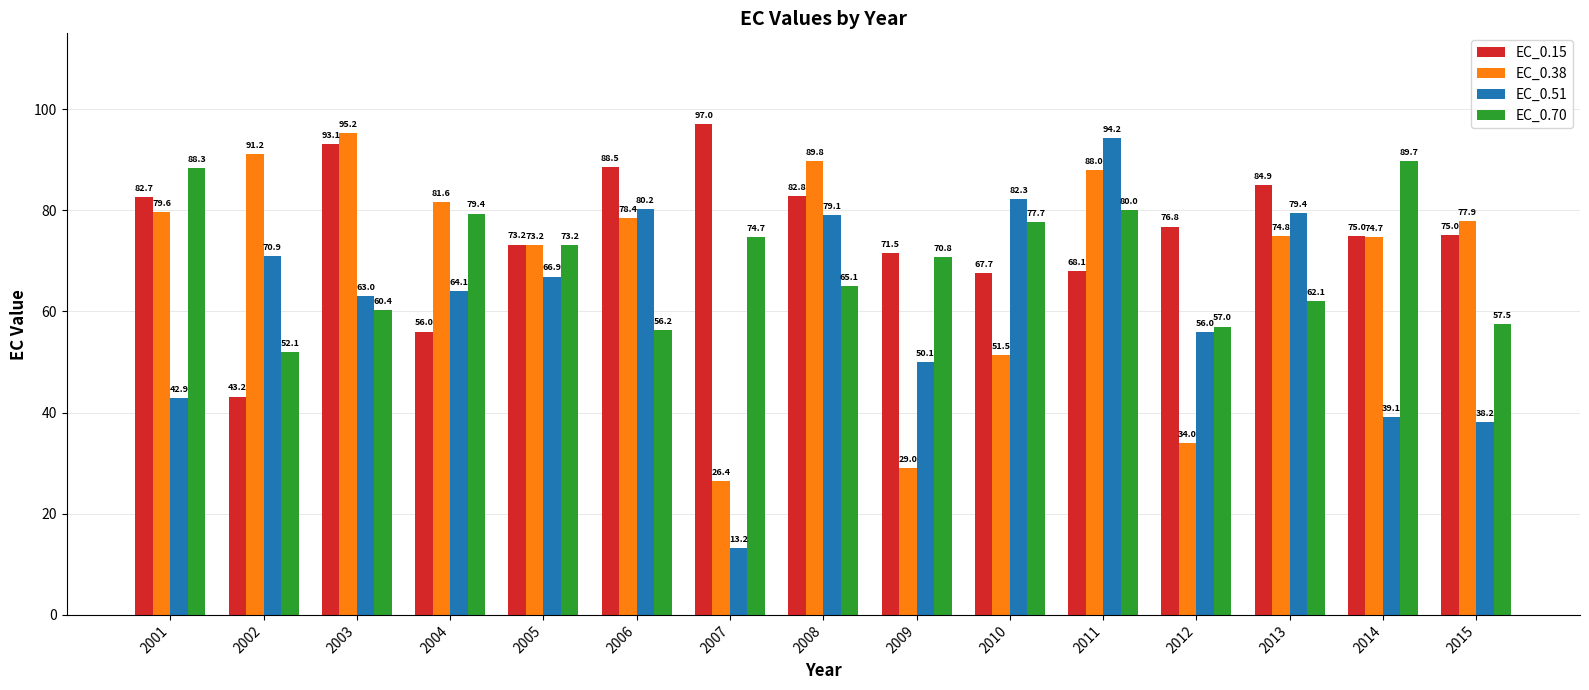

List the series in order of their peak value, highest first.

EC_0.15, EC_0.38, EC_0.51, EC_0.70